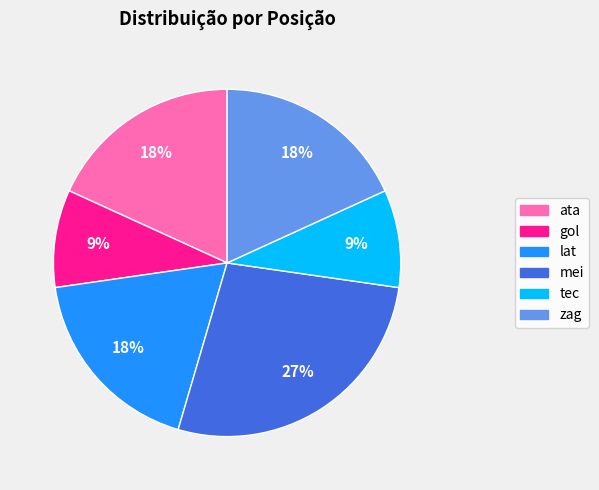

To the nearest percent, what portion does mei represent?

27%